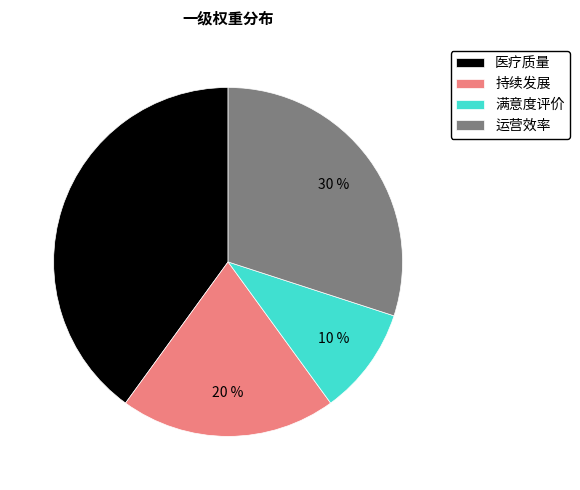

To the nearest percent, what is the difference between the 持续发展 and 运营效率 slice percentages?

10%